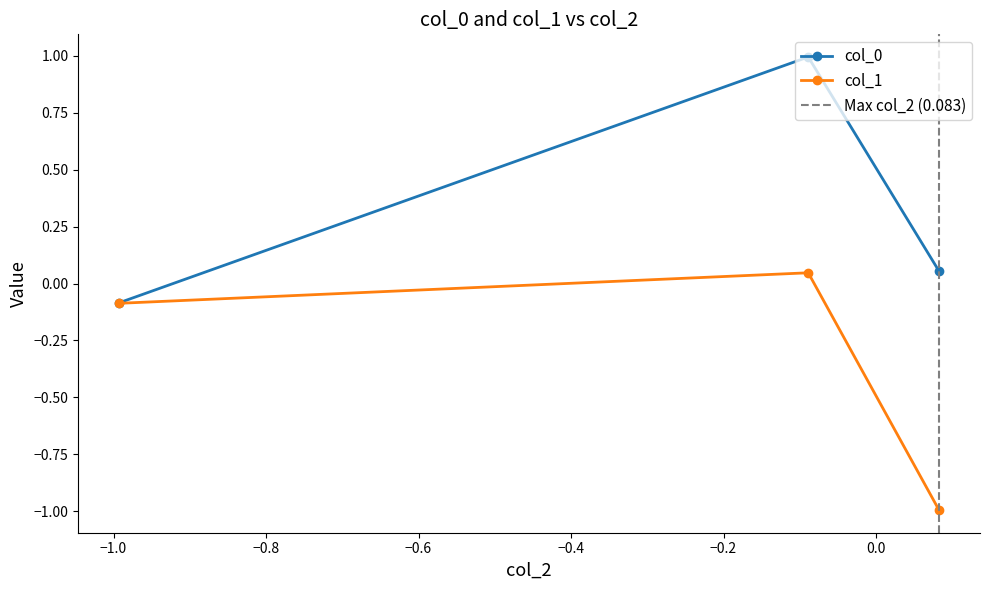

What is the lowest value of the col_1 series?

-1.0